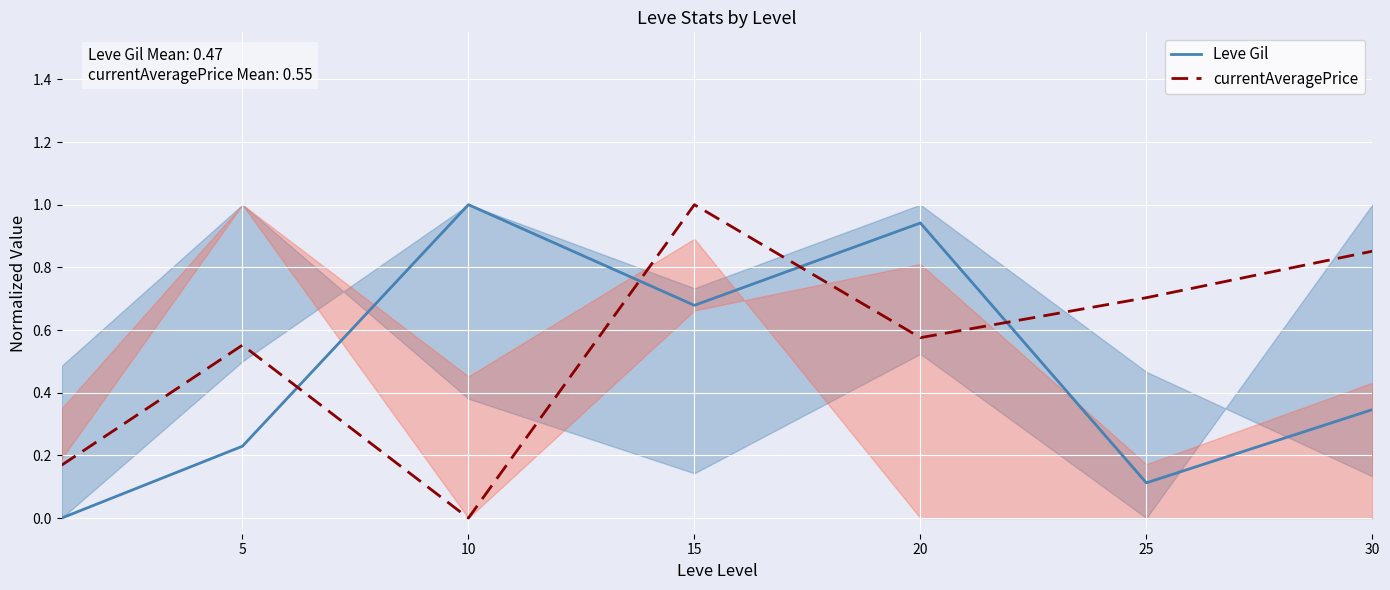

Which series has the largest total across all categories?

currentAveragePrice